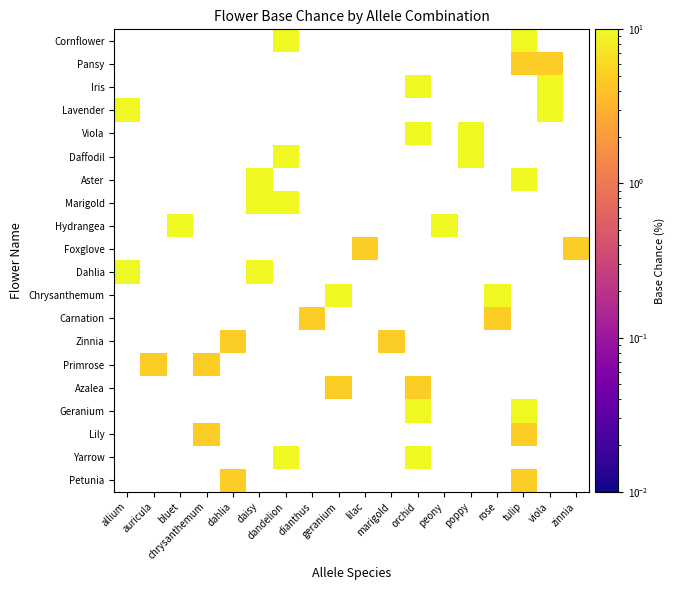

What is the total value across all series at peony?

10